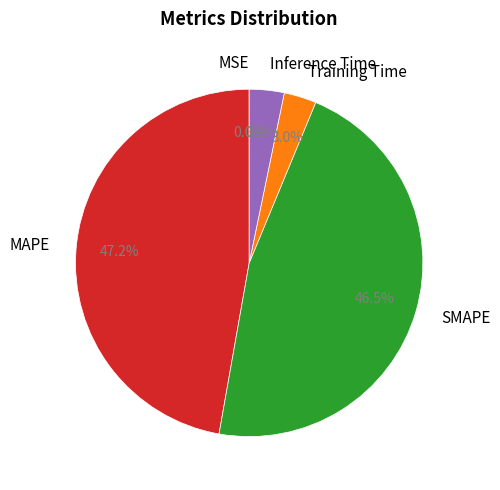

Does MAPE account for over 50% of the chart?

No